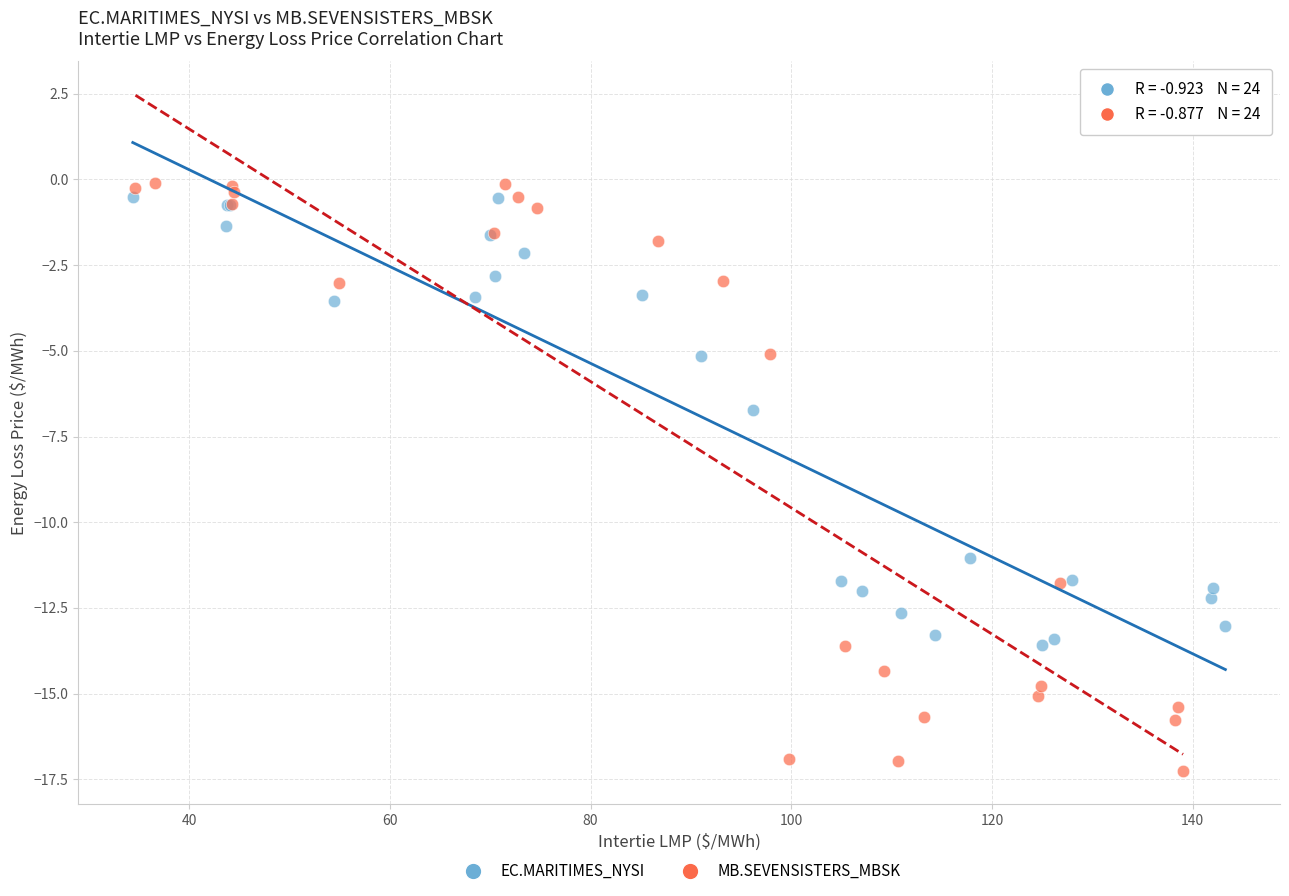

Which series has the largest Y range (max minus min)?

MB.SEVENSISTERS_MBSK